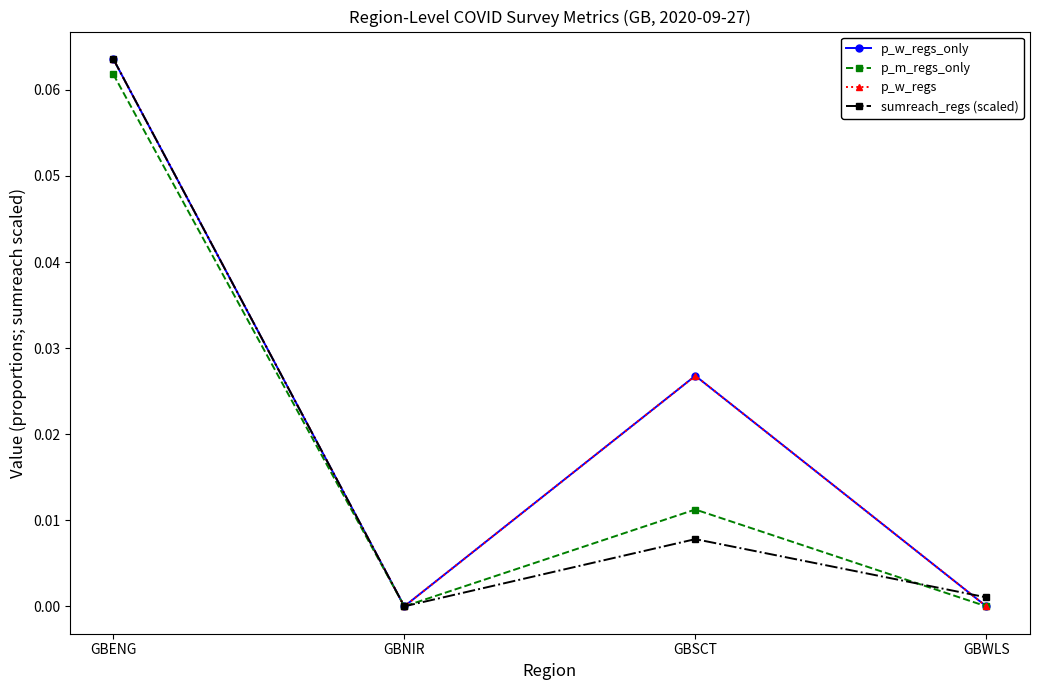

What is the difference between the maximum and second lowest values in the p_w_regs series?

0.1